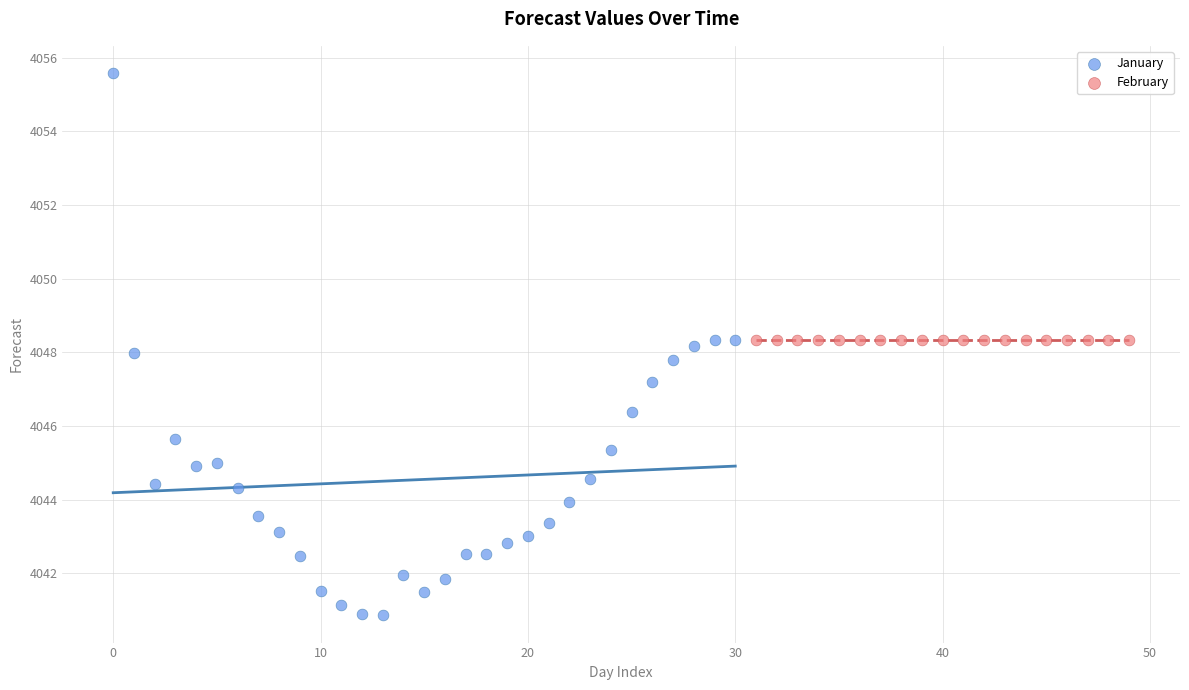

Which series contains the lowest Y value?

January